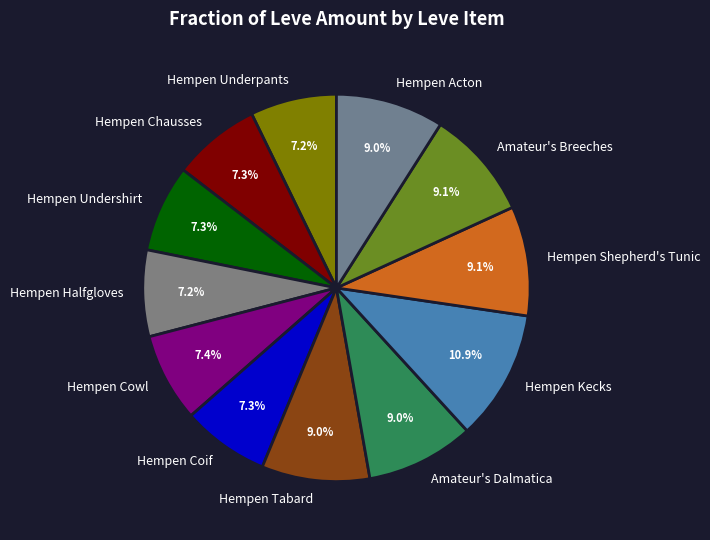

To the nearest percent, what is the difference between the largest and smallest slice percentages?

4%